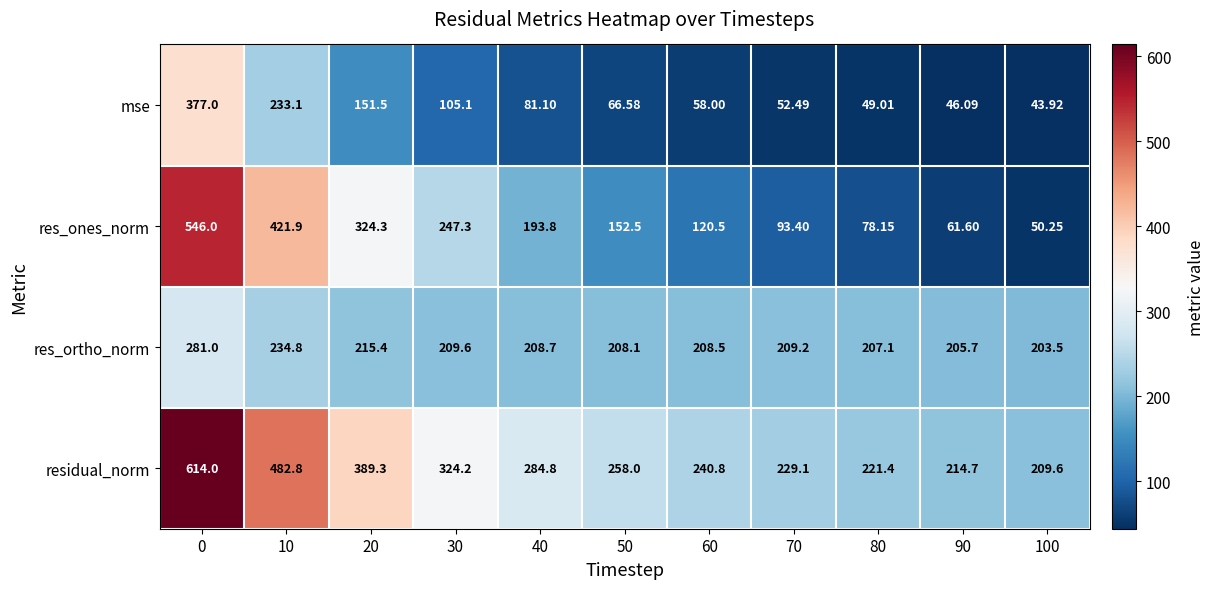

Which series has the largest total across all categories?

residual_norm